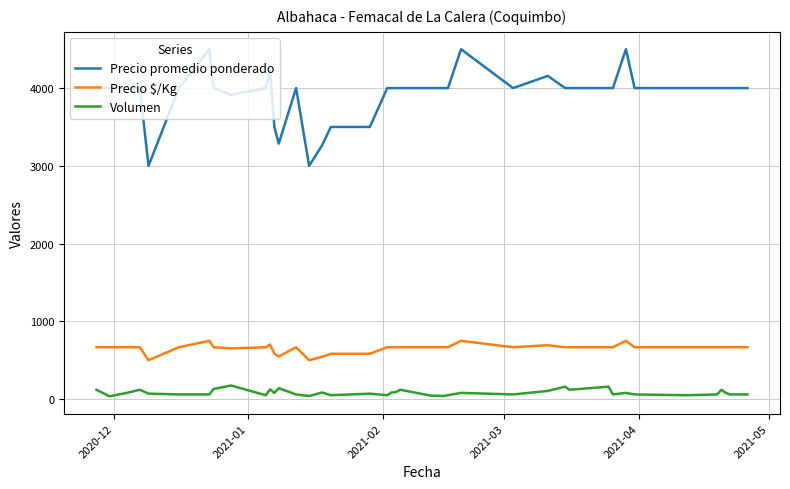

List the series in order of their peak value, lowest first.

Volumen, Precio $/Kg, Precio promedio ponderado